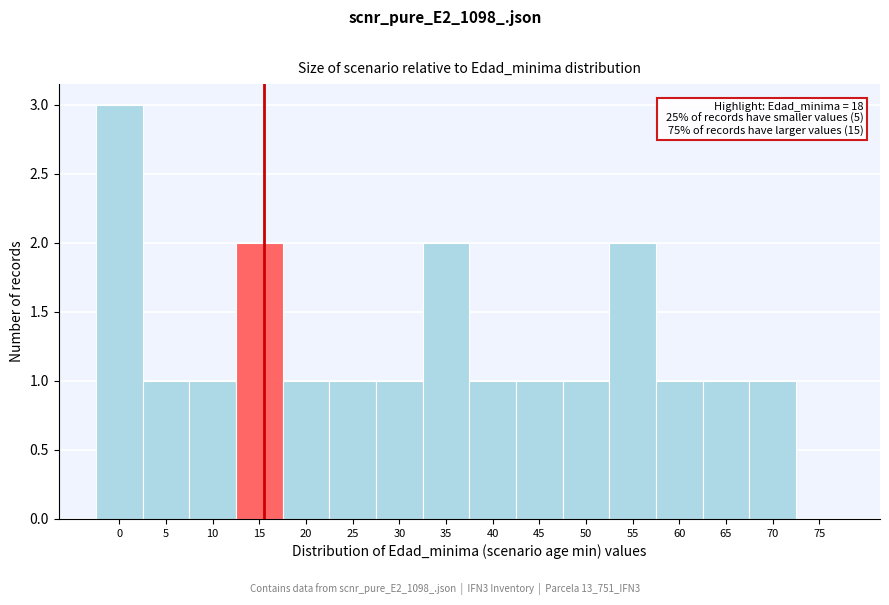

Reading left to right, what are all the values shown in this chart?

0=3	5=1	10=1	15=2	20=1	25=1	30=1	35=2	40=1	45=1	50=1	55=2	60=1	65=1	70=1	75=0